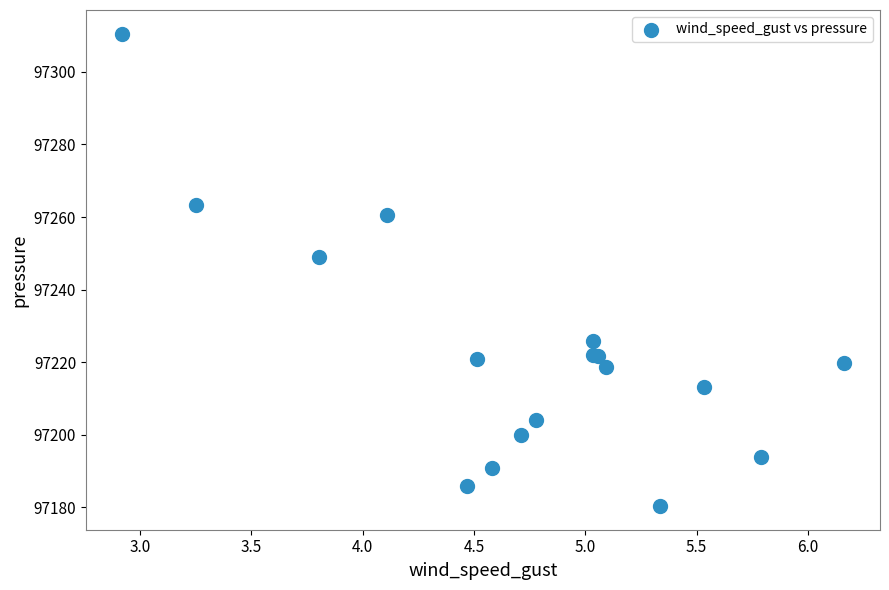

What Y value in the scatter plot is closest to 97245?

97248.9